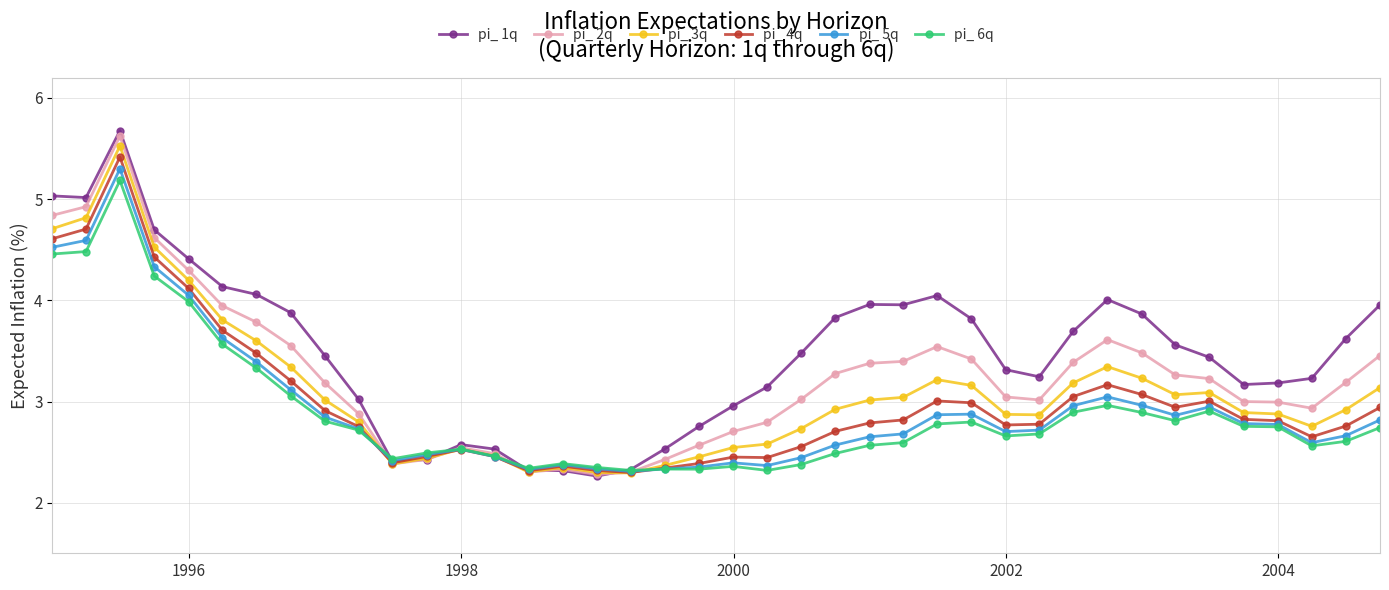

In pi_ 2q, how many points are higher than both neighbors (excluding endpoints)?

5